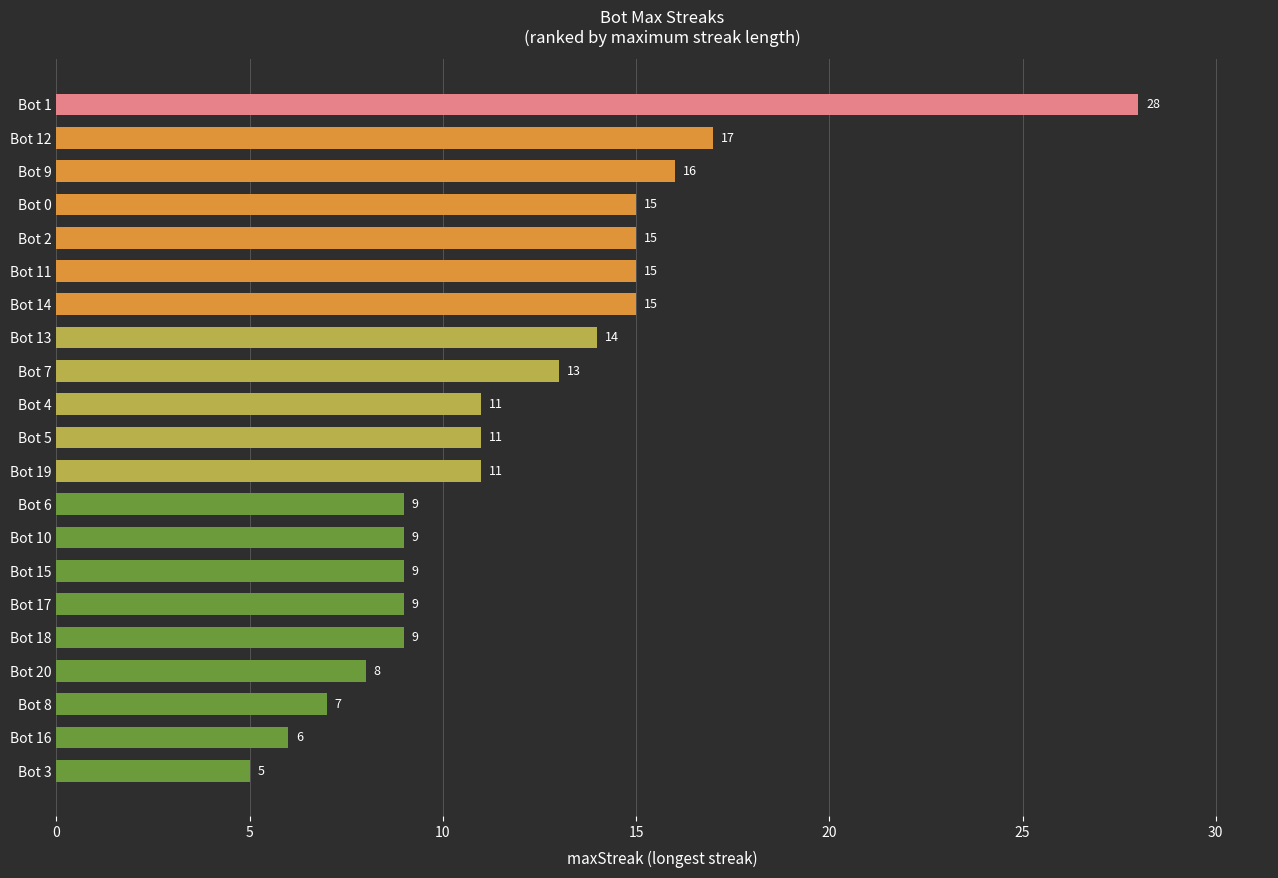

True or false: the data shows 10 at Bot 8.

False